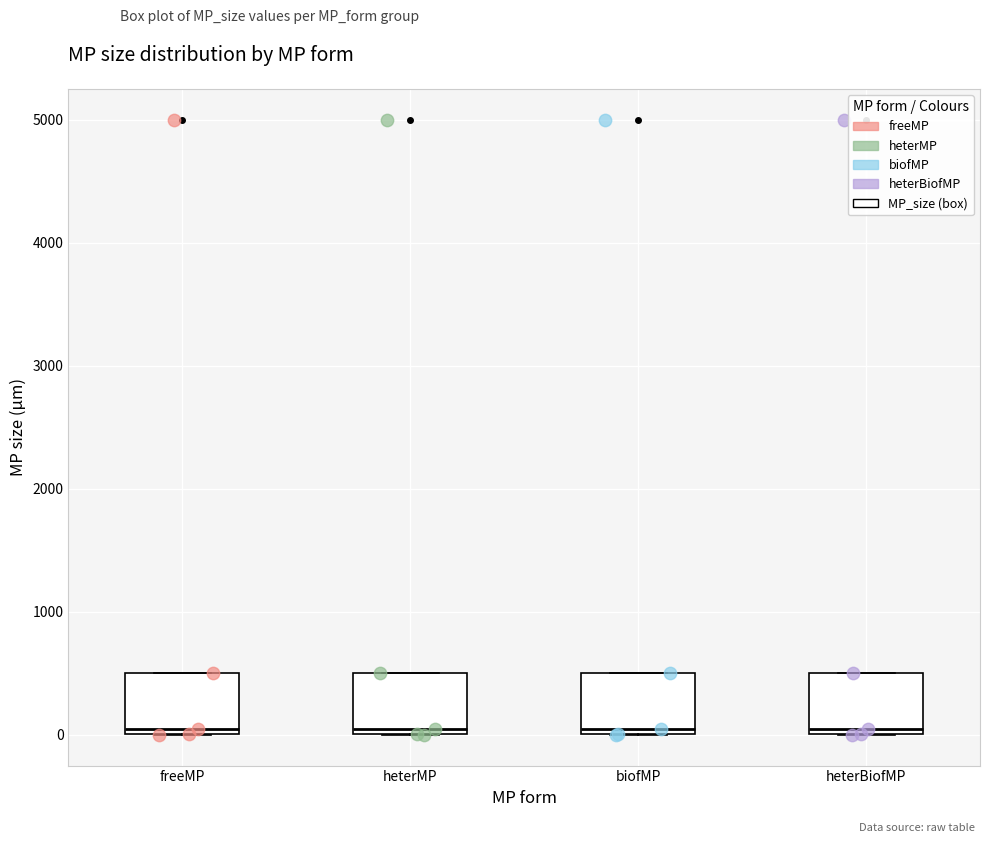

Where is the upper edge of the box for freeMP on the y-axis? The values are not printed on the chart, so give them approximately, as read against the axis.

500